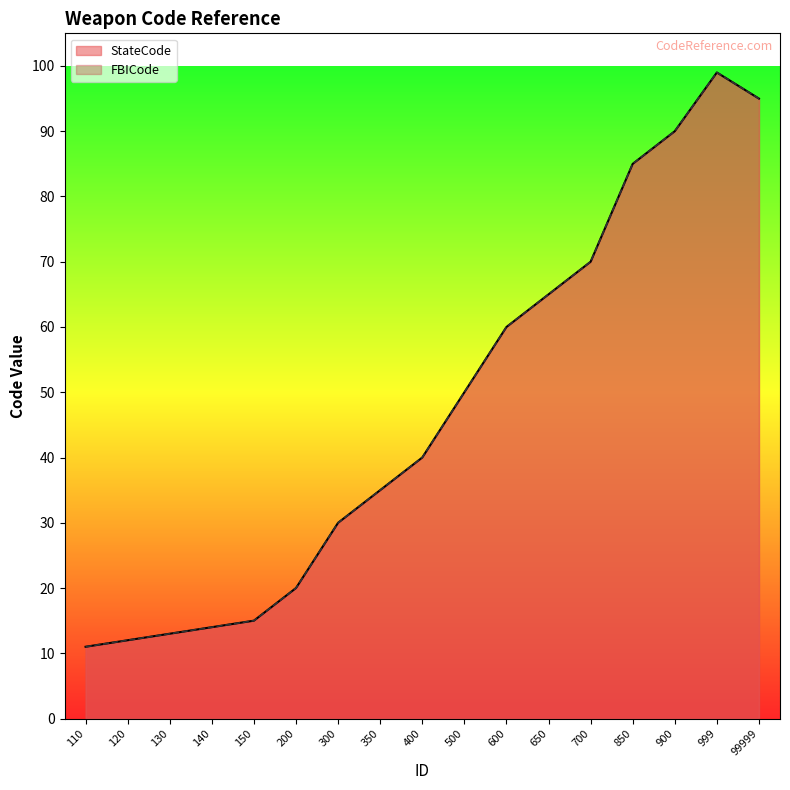

Where is the first local maximum for StateCode?

999